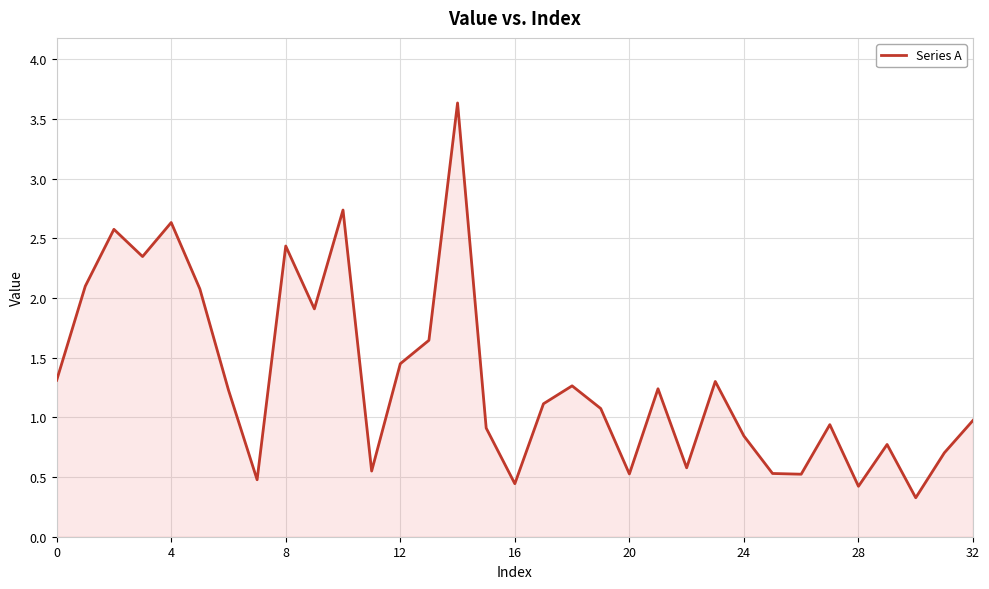

How many categories are shown in the chart?

33